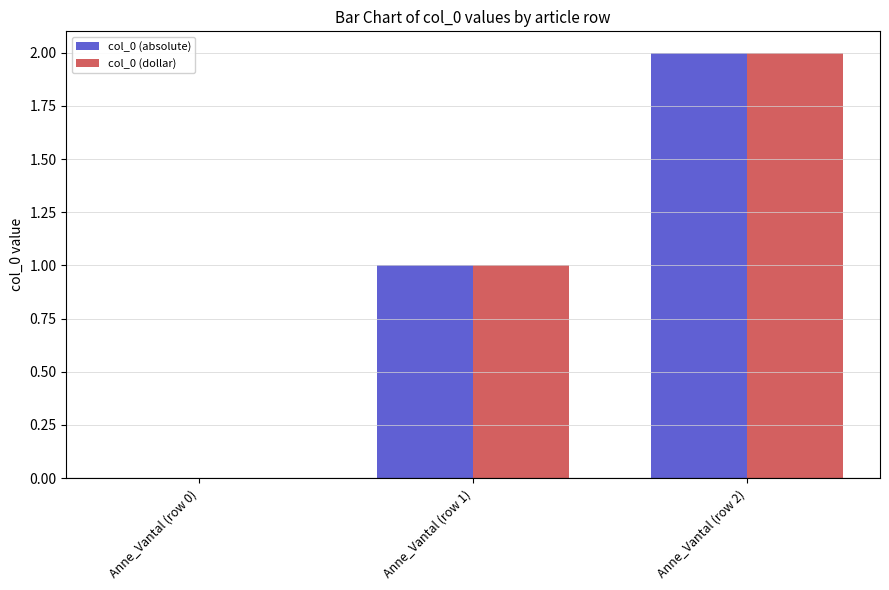

What is the average value of the col_0 (dollar) series?

1